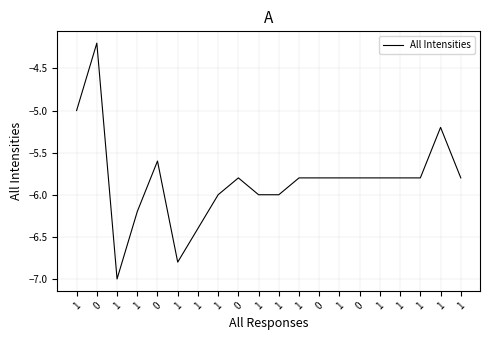

Is this an area chart (filled region under the line)?

No